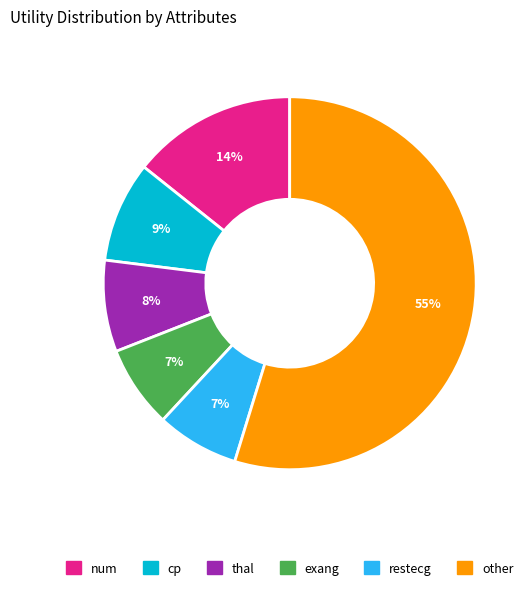

To the nearest percent, what percentage of the pie is restecg?

7%